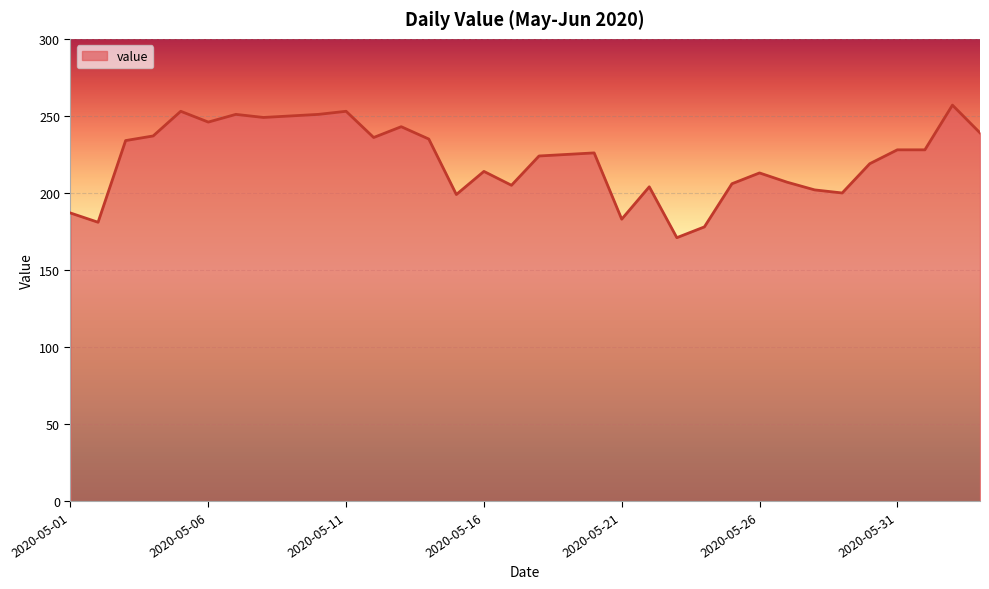

What is the maximum value shown in the chart?

257